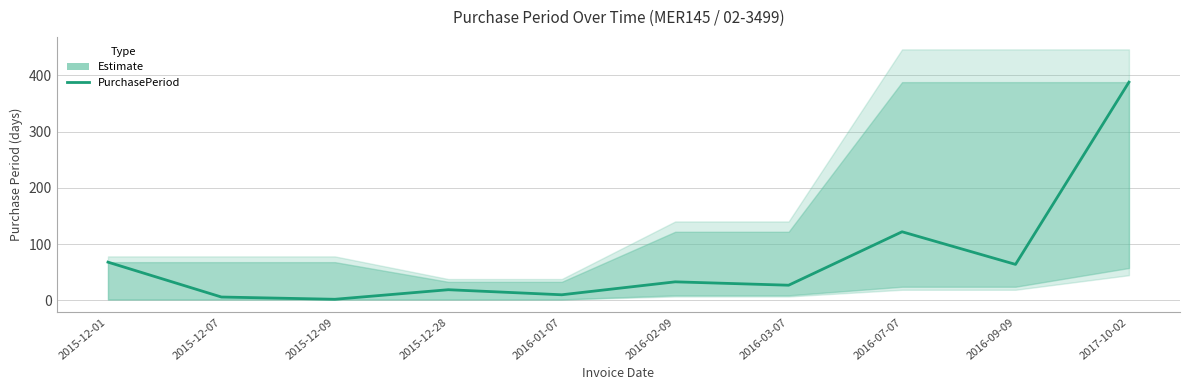

True or false: the data shows 64 at 2016-09-09.

True